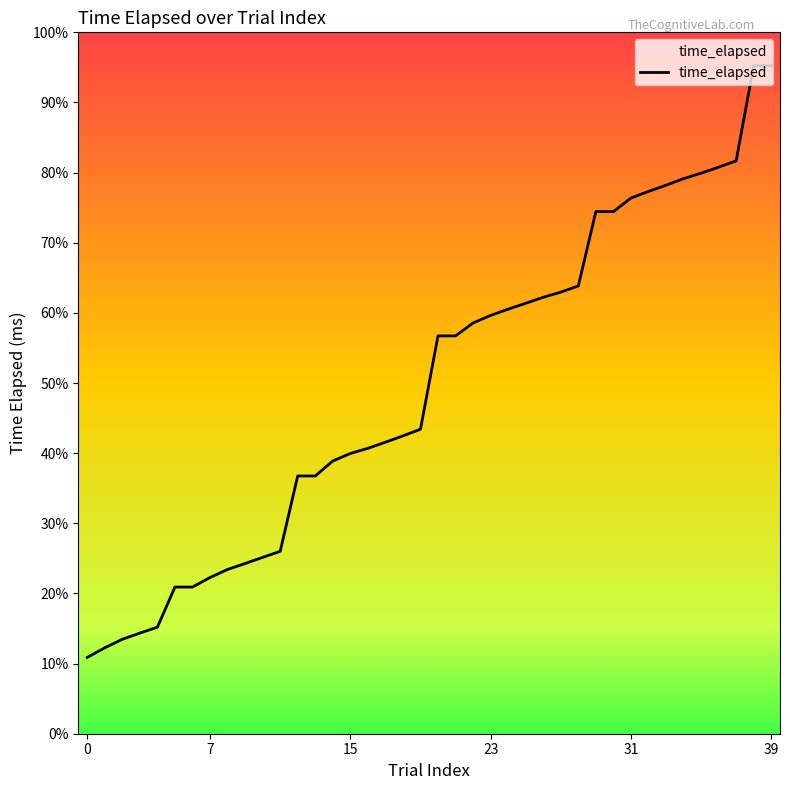

What is the difference between the values at 38 and 22?

43810